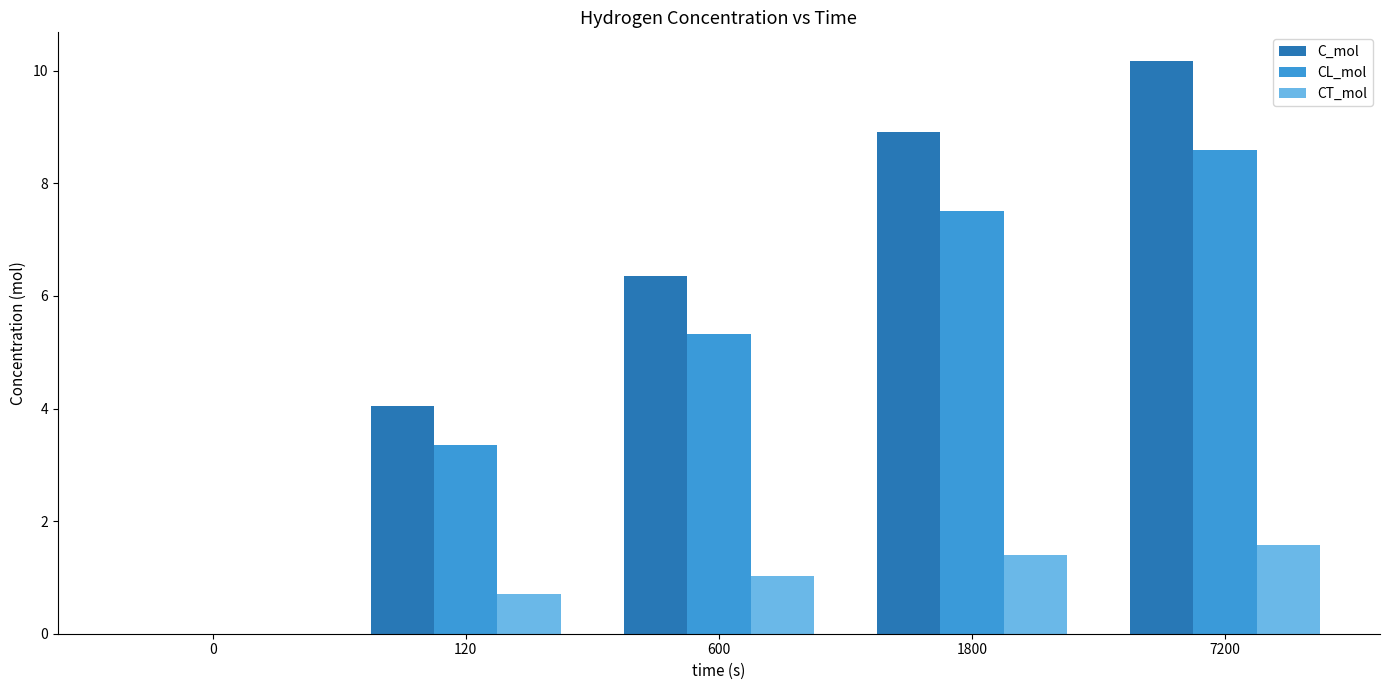

What are all the series names shown in the legend?

C_mol, CL_mol, CT_mol